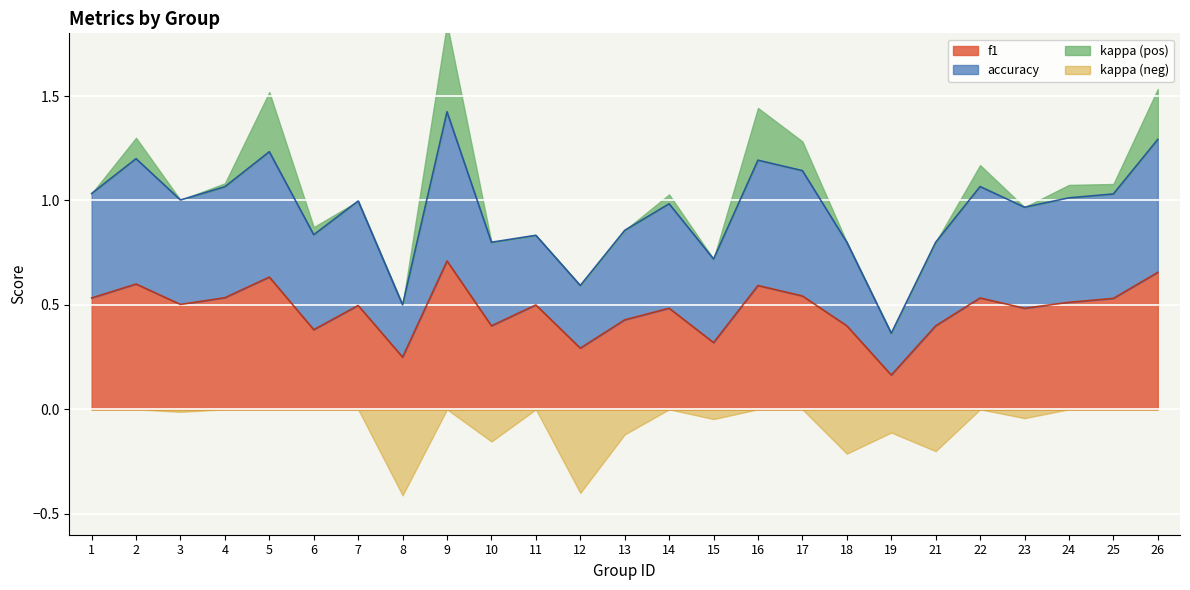

Which series has the largest range (max minus min)?

accuracy